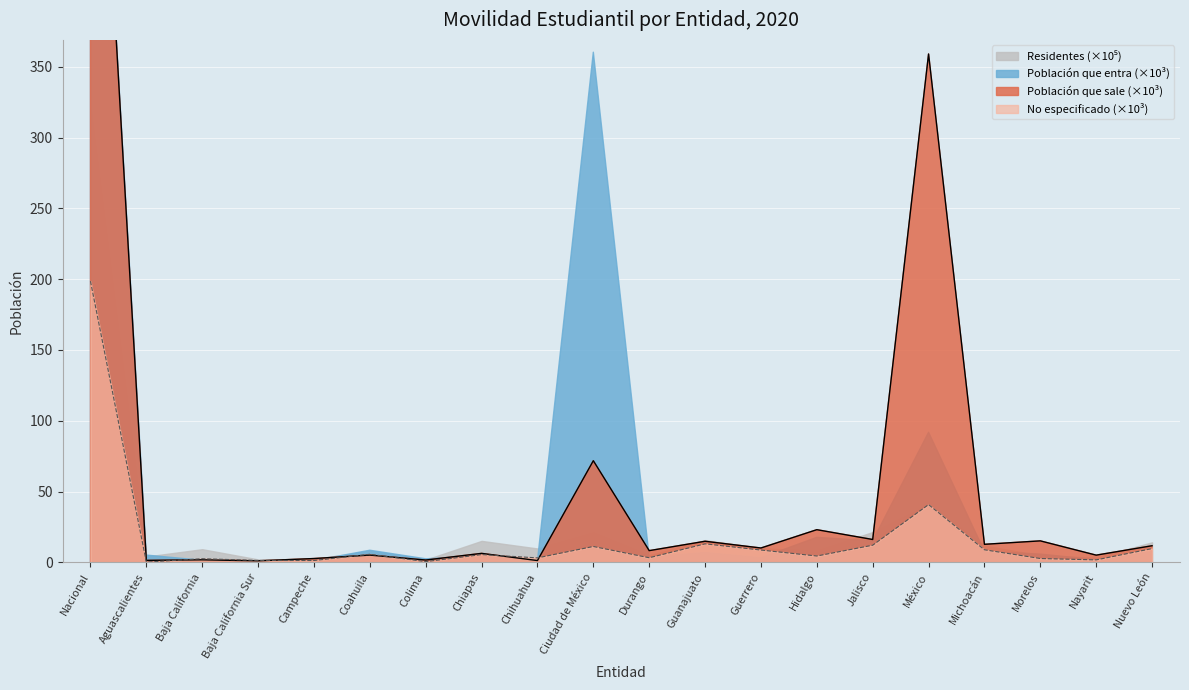

At which label does Residentes reach its peak?

Nacional